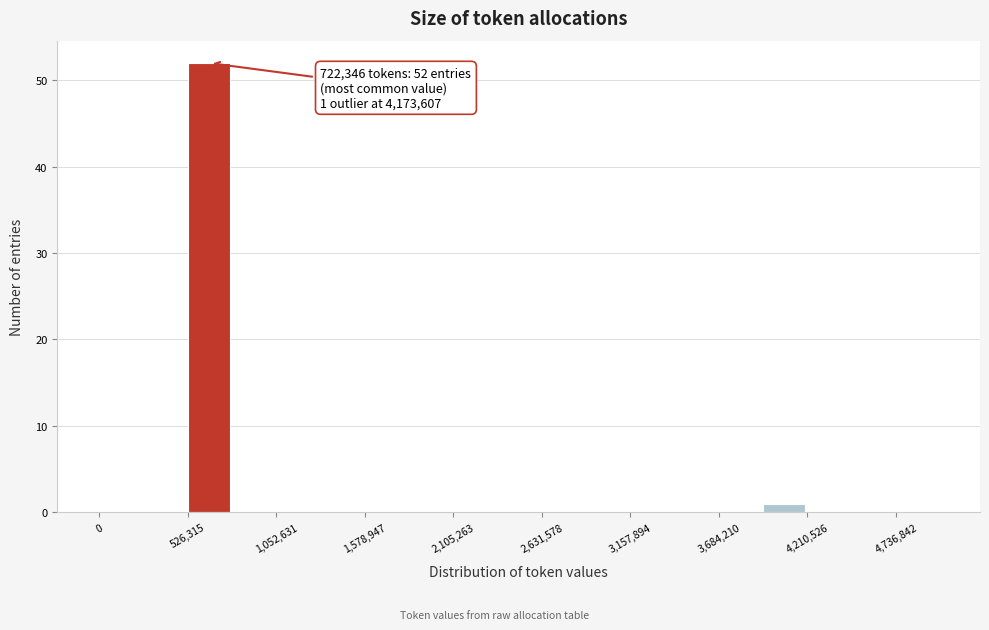

Around what value on the x-axis is the tallest bar? Give the approximate position of its centre, as read against the axis.

700000